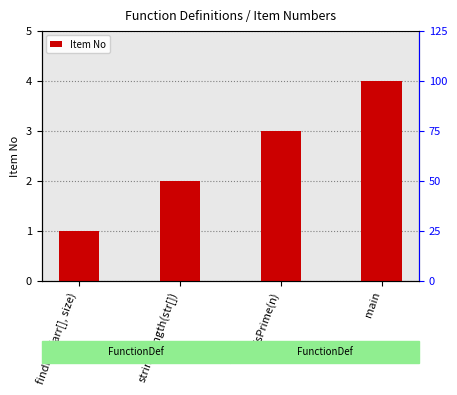

The chart shows a value of 1 at findMax(arr[], size). True or false?

False